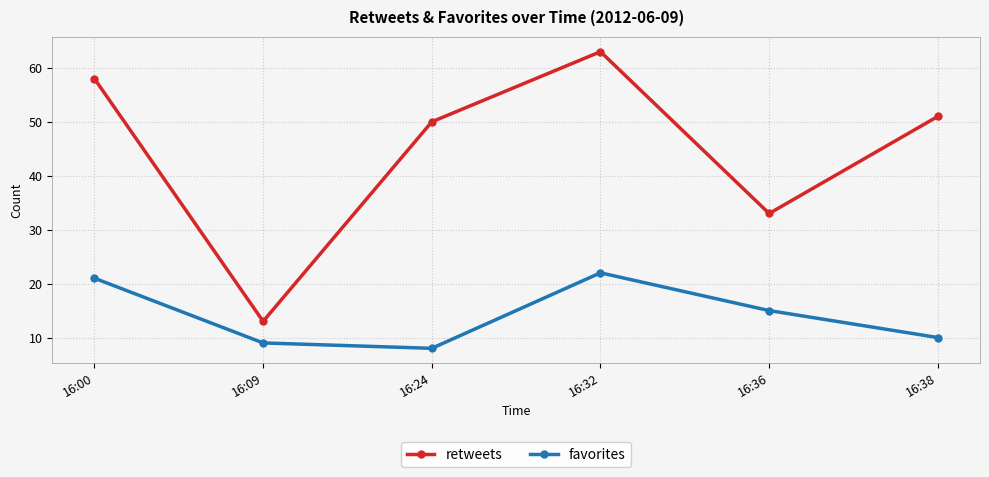

In retweets, how many points are higher than both neighbors (excluding endpoints)?

1